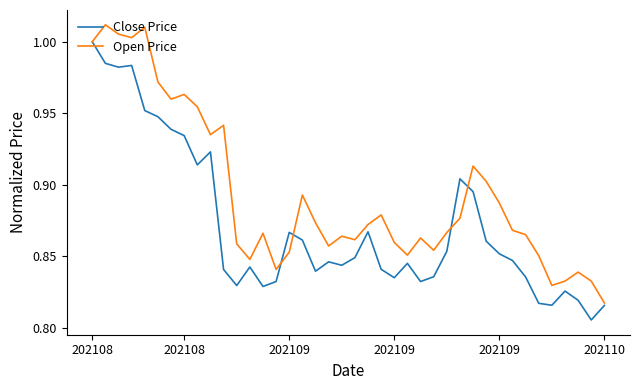

How many lines are shown in the chart?

2